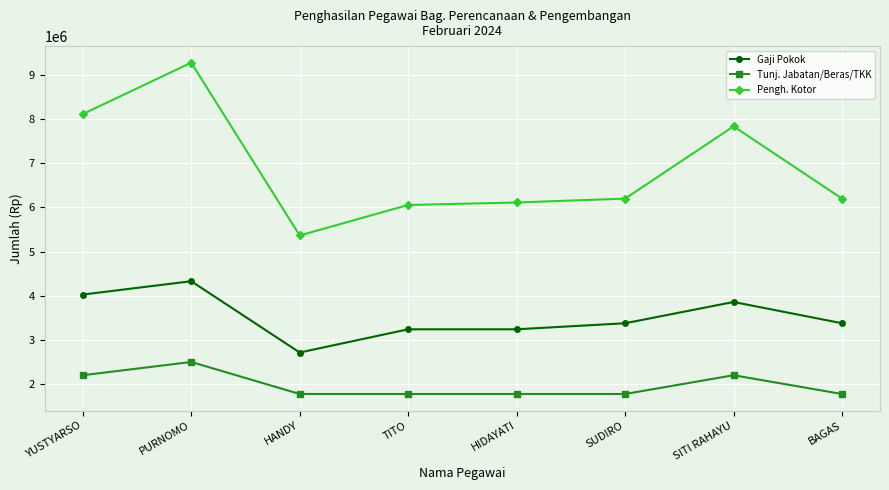

What is the spread (max minus min) of values at HANDY?

3589640